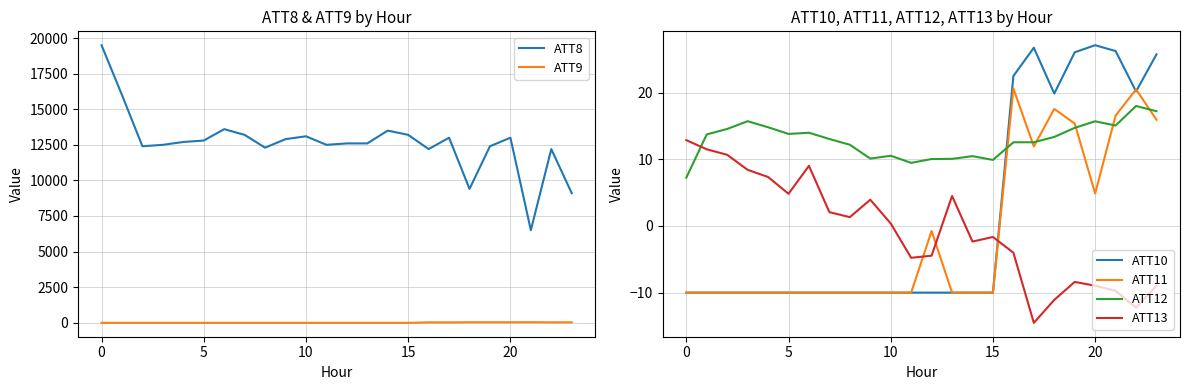

Is the value of ATT11 at 15 greater than the value of ATT10 at 20?

No